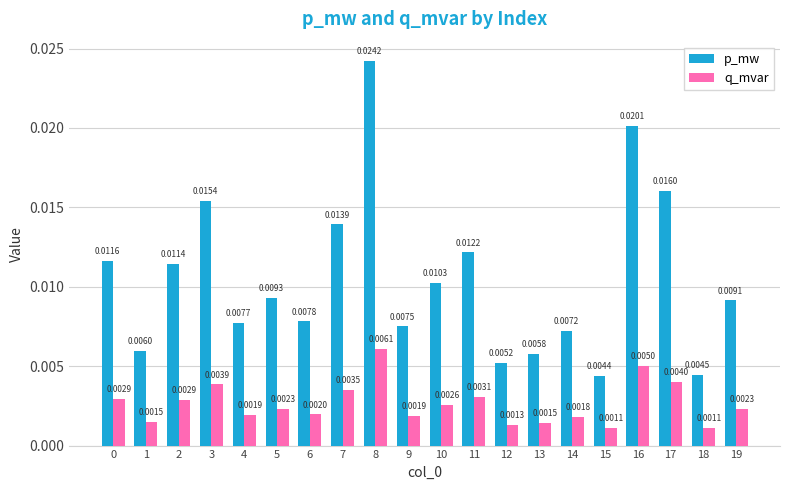

At how many categories does at least one series exceed 0?

20